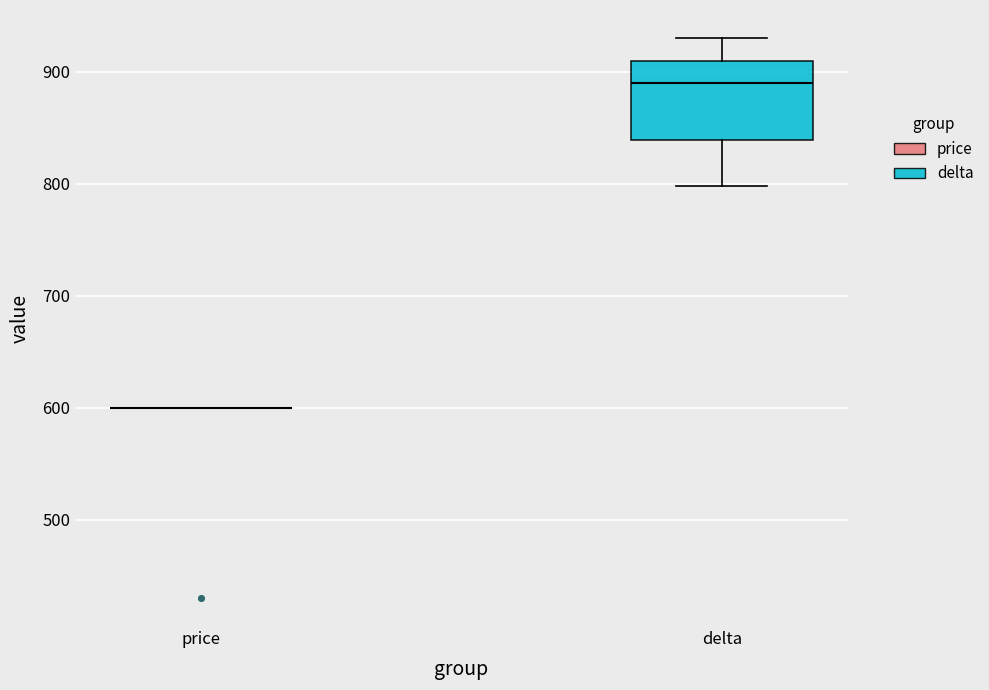

Comparing the boxes themselves (not the whiskers), which one is the tallest?

delta